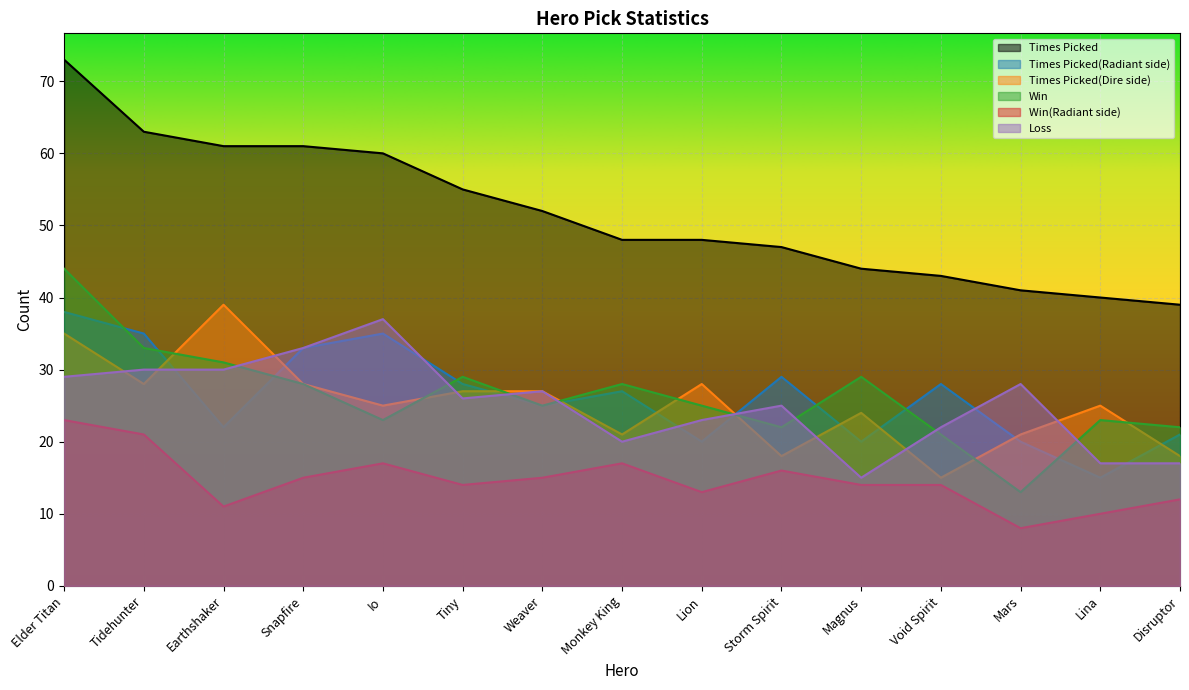

True or false: Times Picked and Win(Radiant side) cross at least once.

False